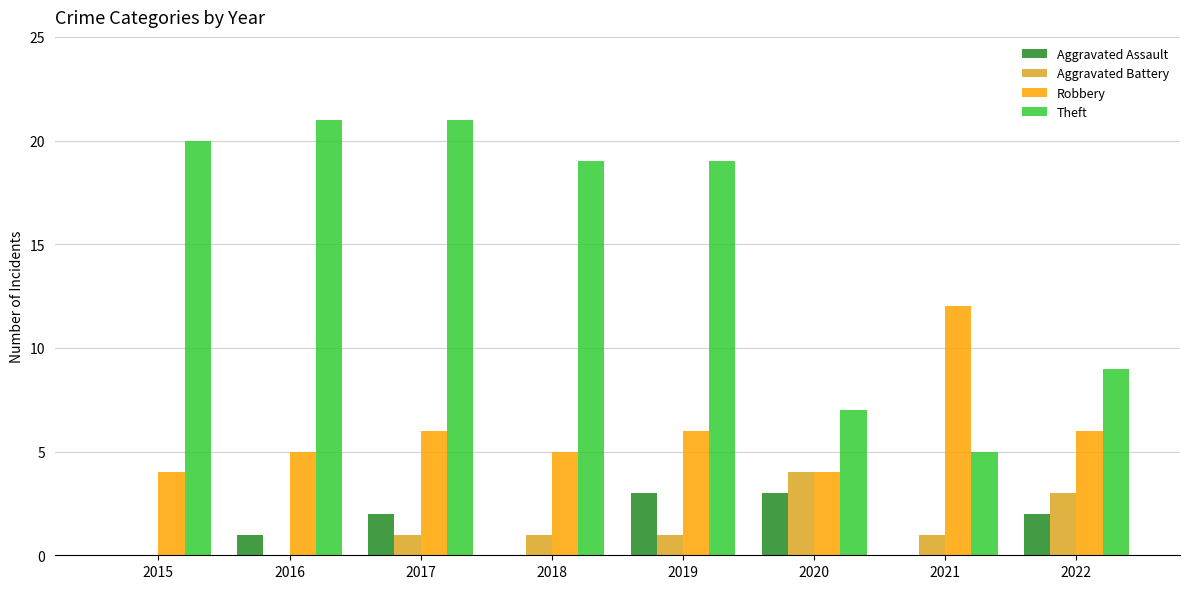

Reading left to right, extract all data points from this chart.

Aggravated Assault: 0	1	2	0	3	3	0	2
Aggravated Battery: 0	0	1	1	1	4	1	3
Robbery: 4	5	6	5	6	4	12	6
Theft: 20	21	21	19	19	7	5	9